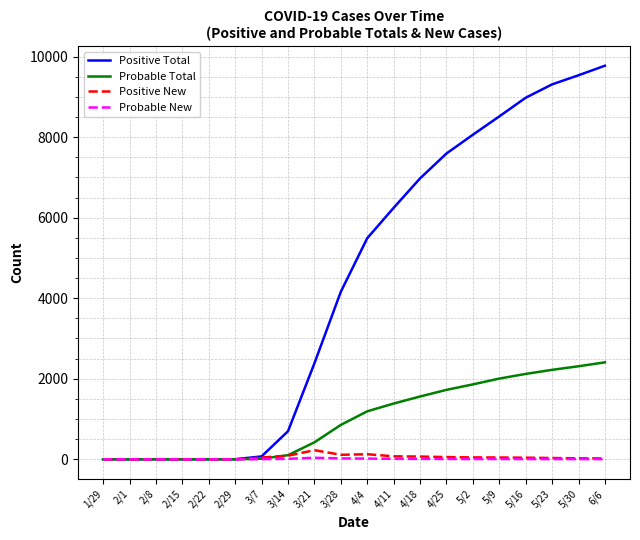

How many series are shown in this chart?

4